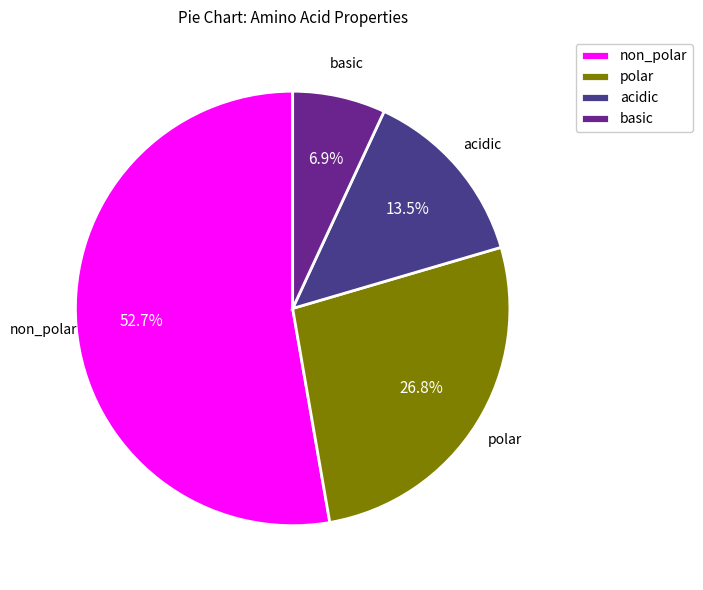

Approximately how many times larger is the value at polar compared to acidic?

2.0